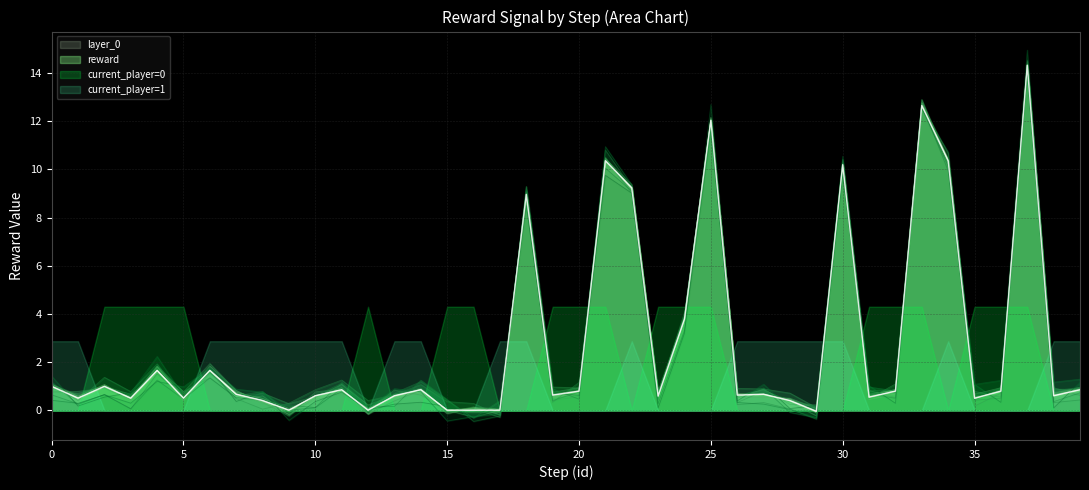

What is the sum of all values?

110.3